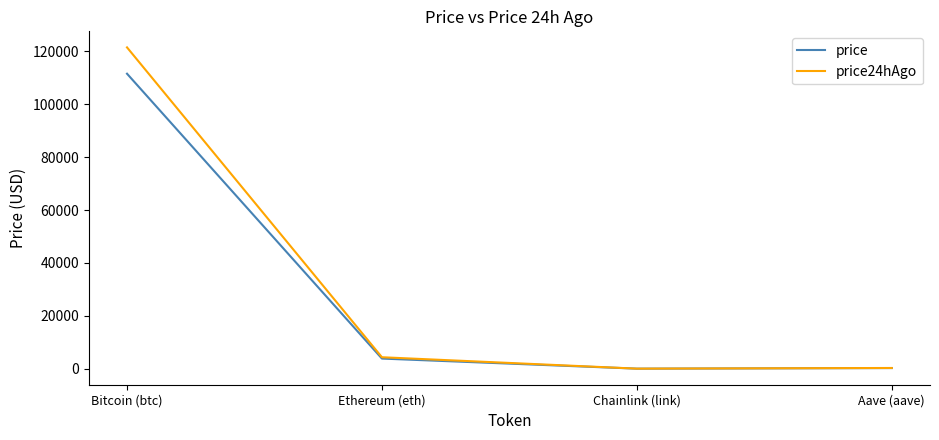

Count the number of categories in the chart.

4